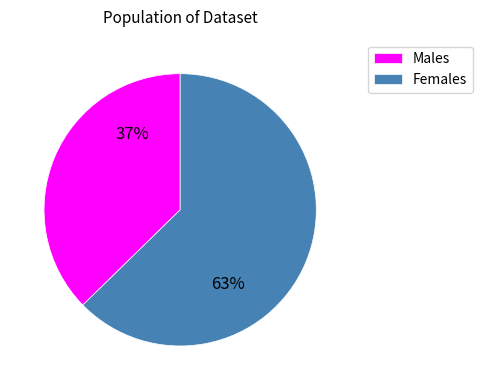

Count the number of slices in the pie.

2